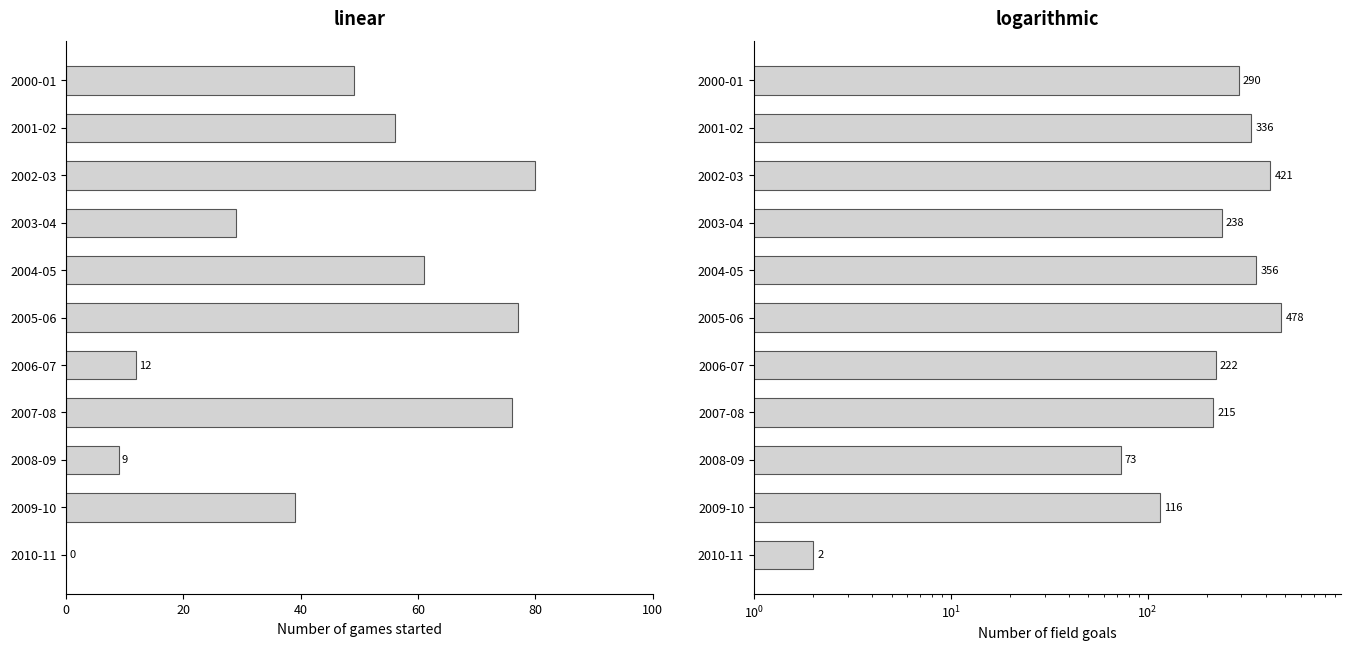

What is the difference between the highest and lowest values at 2007-08?

139